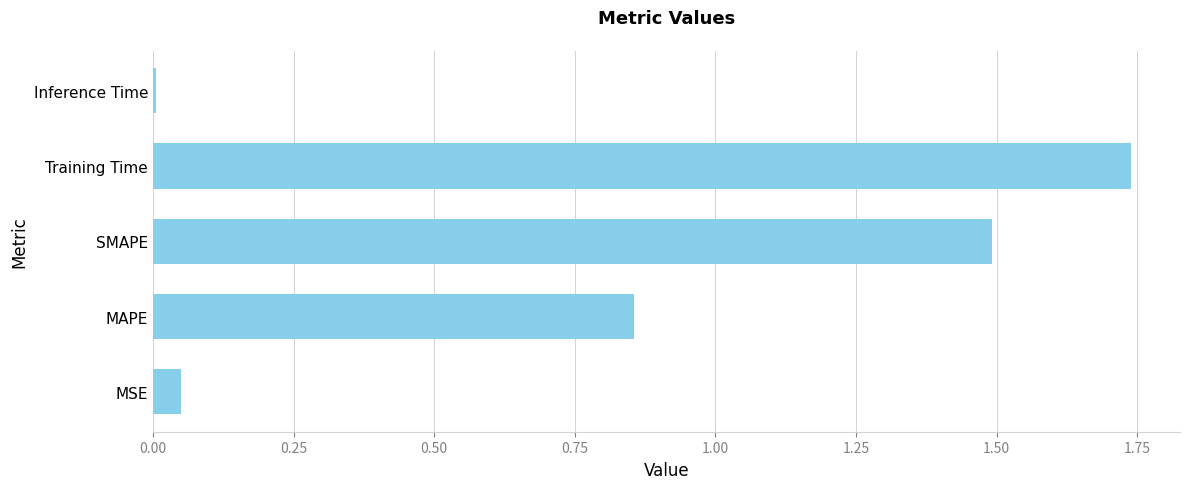

Which category has the highest value across all series?

Training Time